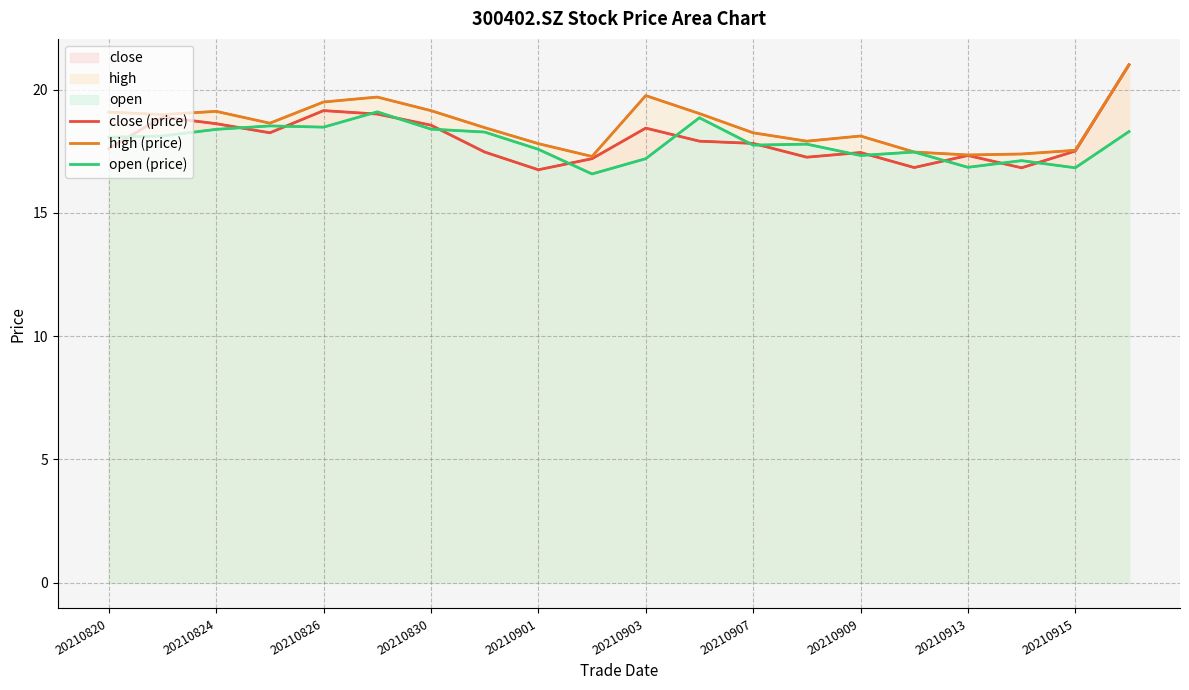

True or false: close (price) and high (price) intersect in this chart.

False